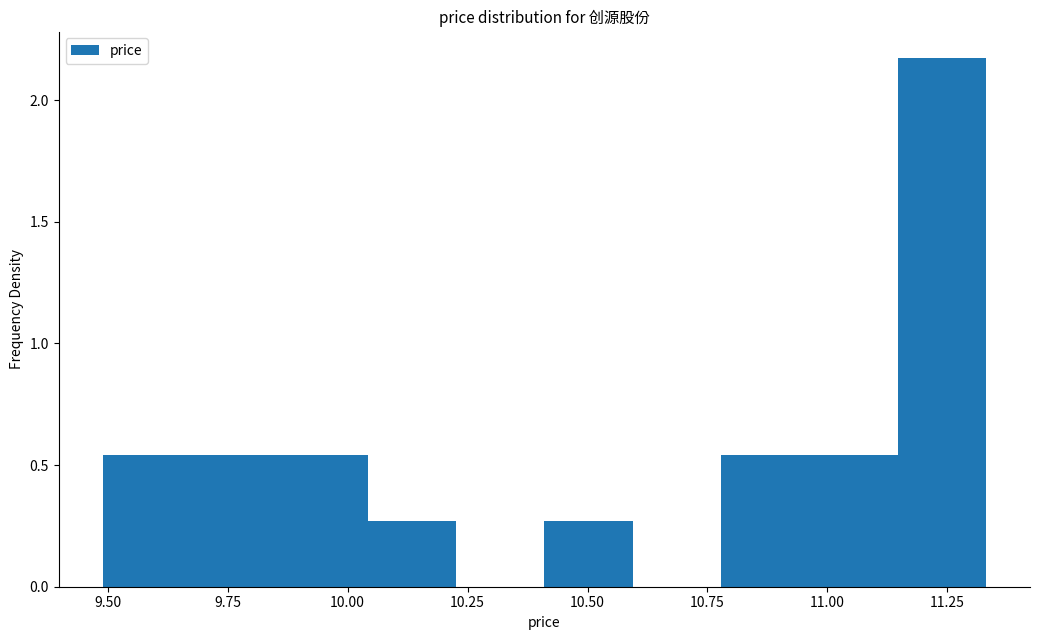

Read against the x-axis, roughly where is the centre of the tallest bar?

11.25